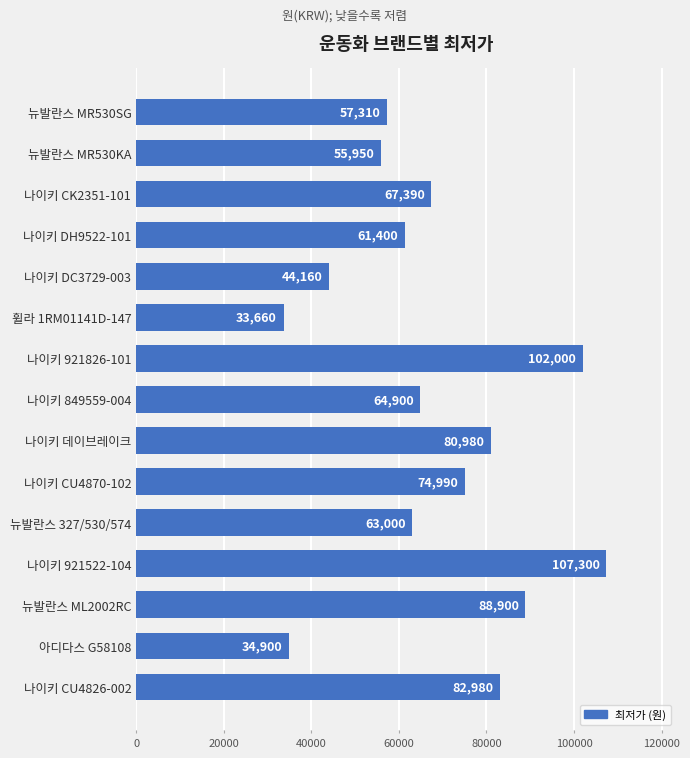

True or false: the data shows 57310 at 뉴발란스 MR530SG.

True